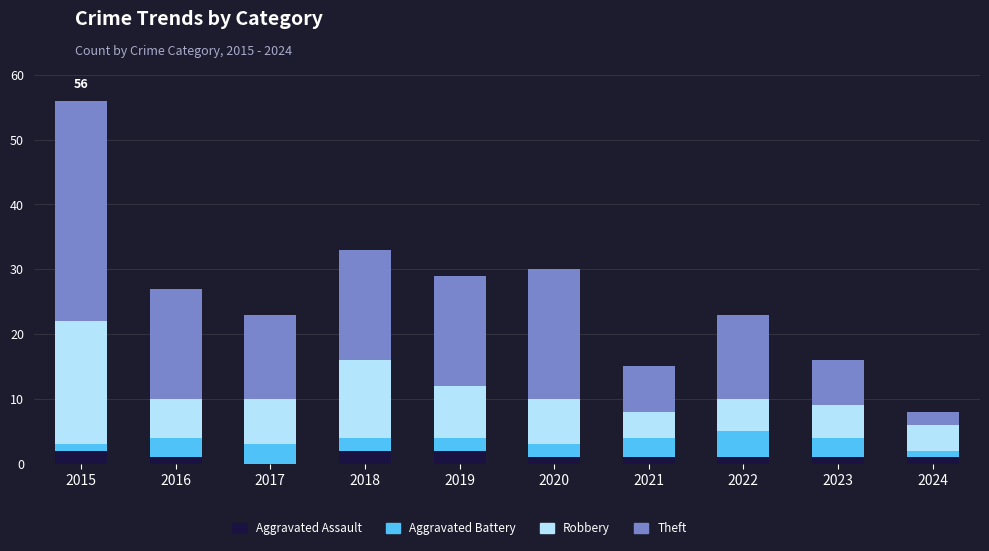

The value of Aggravated Assault at 2019 is 2. True or false?

True